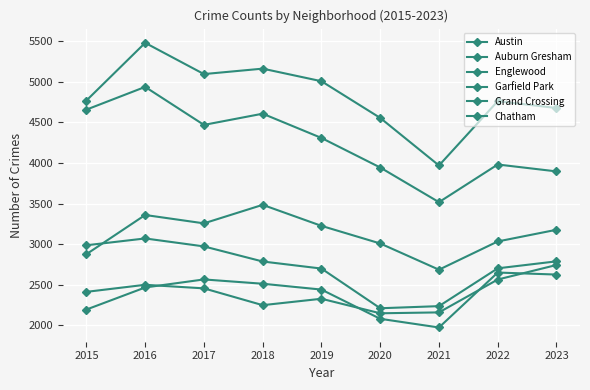

Does the chart have visible grid lines?

Yes